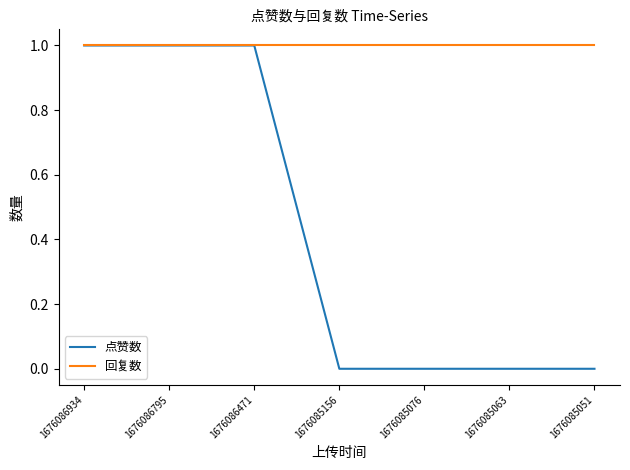

List the series in order of their overall mean, highest first.

回复数, 点赞数